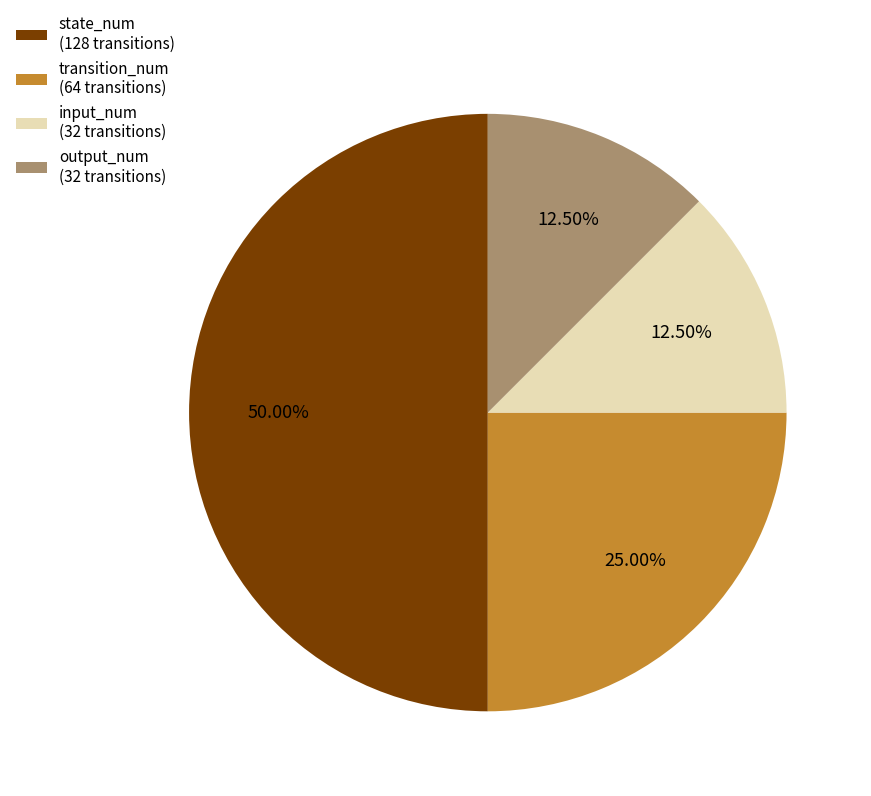

Between transition_num and input_num, which is larger?

transition_num